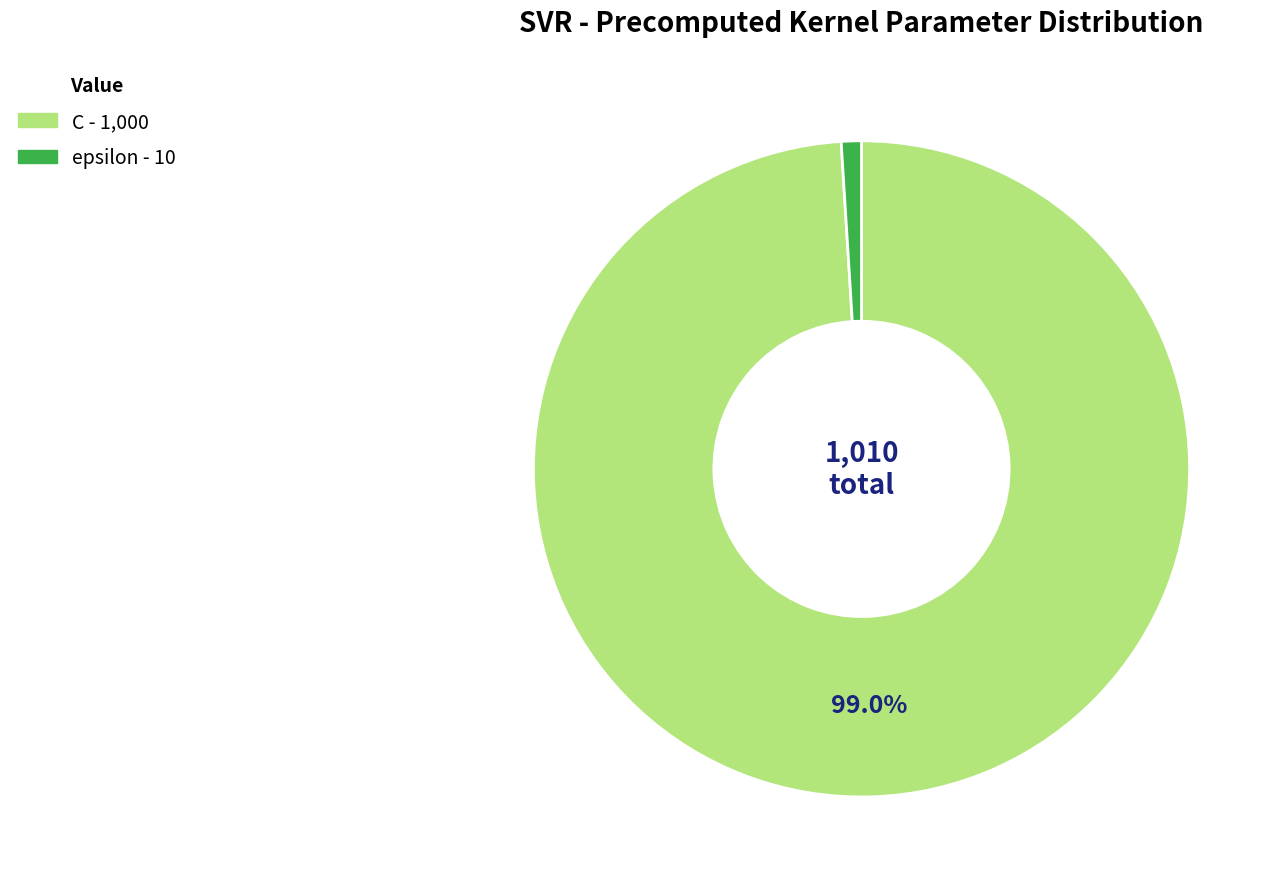

Rank the categories by value from lowest to highest.

epsilon, C